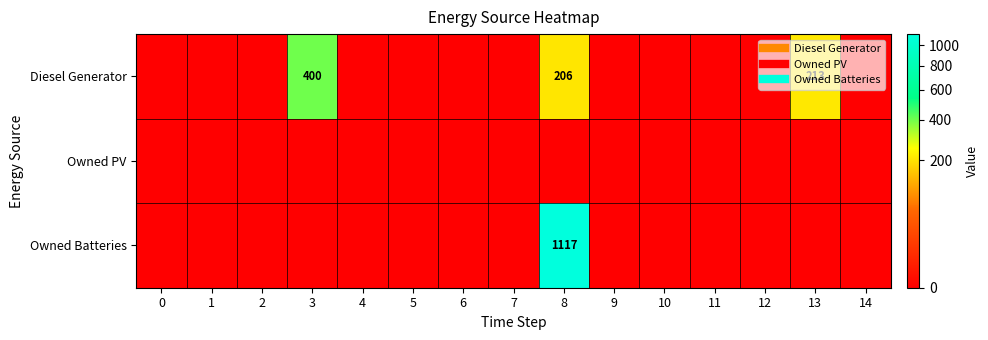

List the series in order of their overall mean, highest first.

Owned Batteries, Diesel Generator, Owned PV